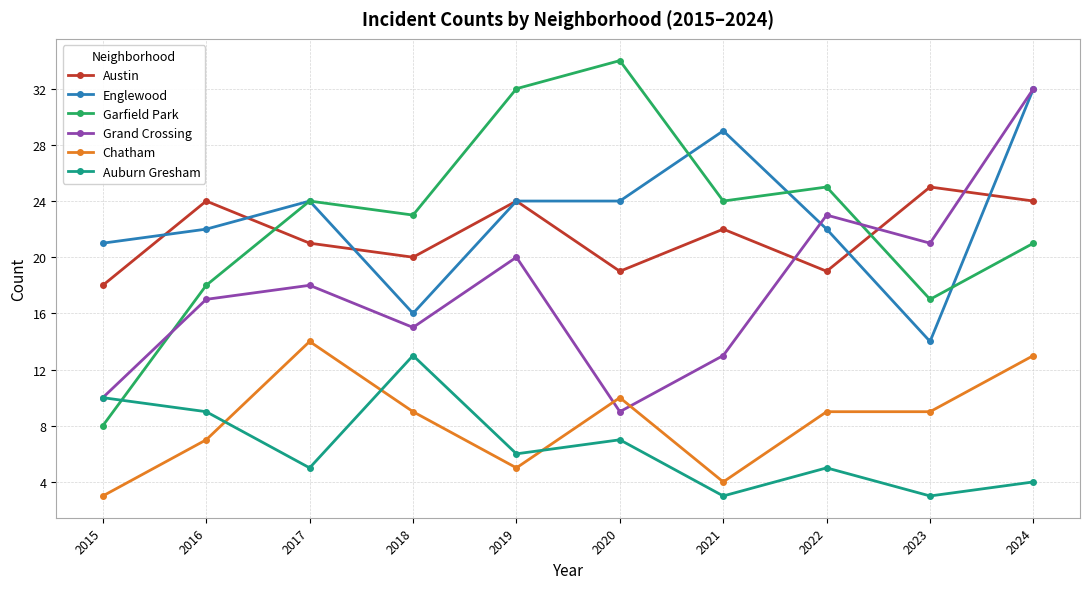

Rank the categories by Grand Crossing value from lowest to highest.

2020, 2015, 2021, 2018, 2016, 2017, 2019, 2023, 2022, 2024